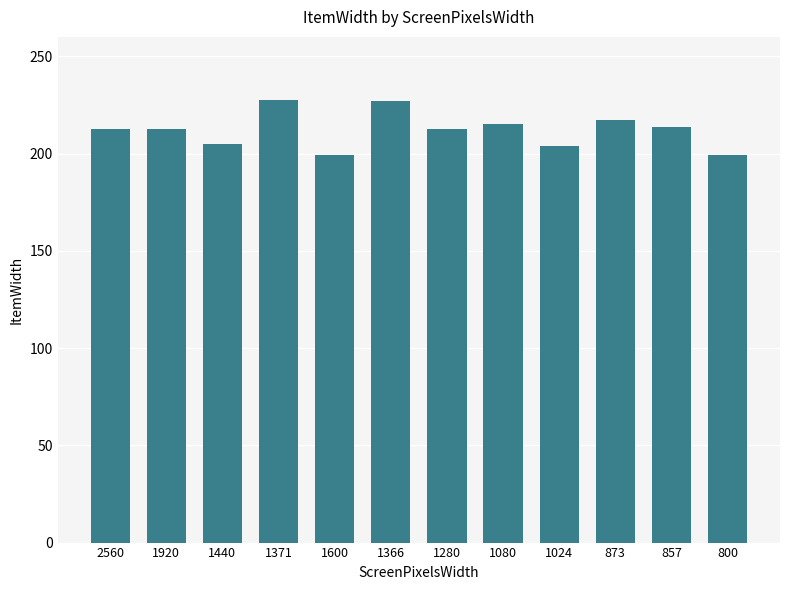

What is the sum of all values?

2545.3